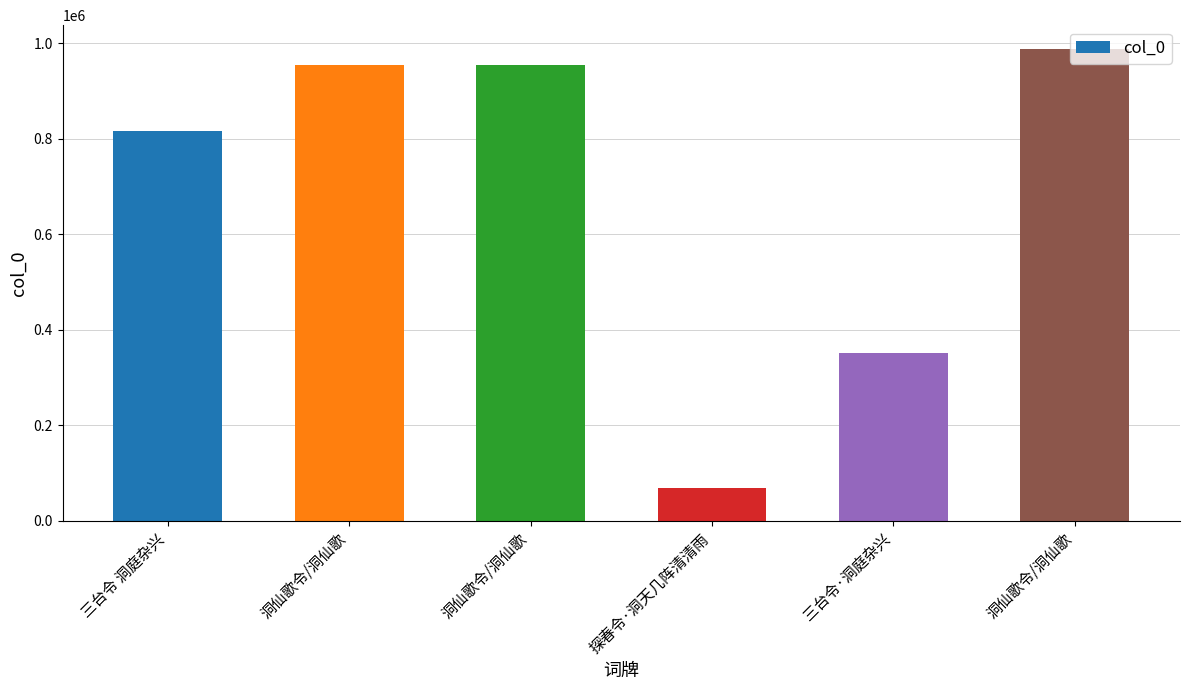

How many data points are less than 954427?

3